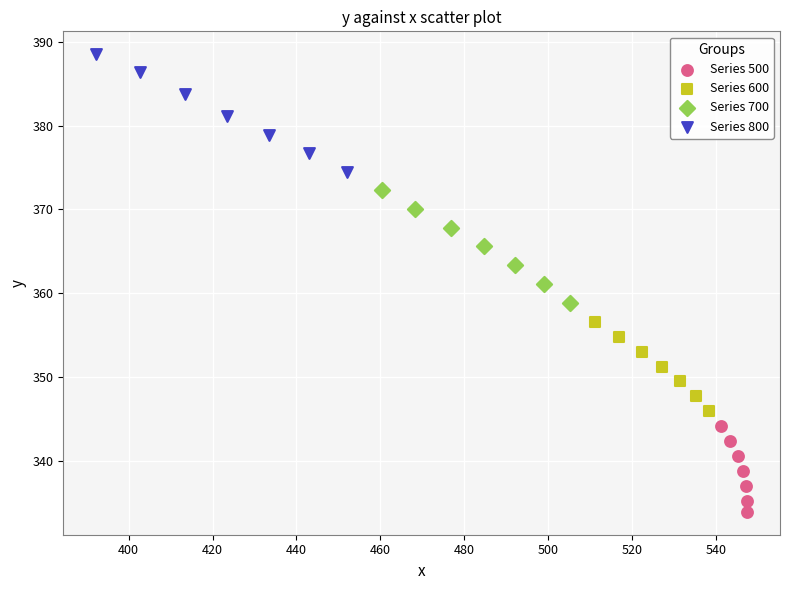

Which series contains the highest Y value?

Series 800